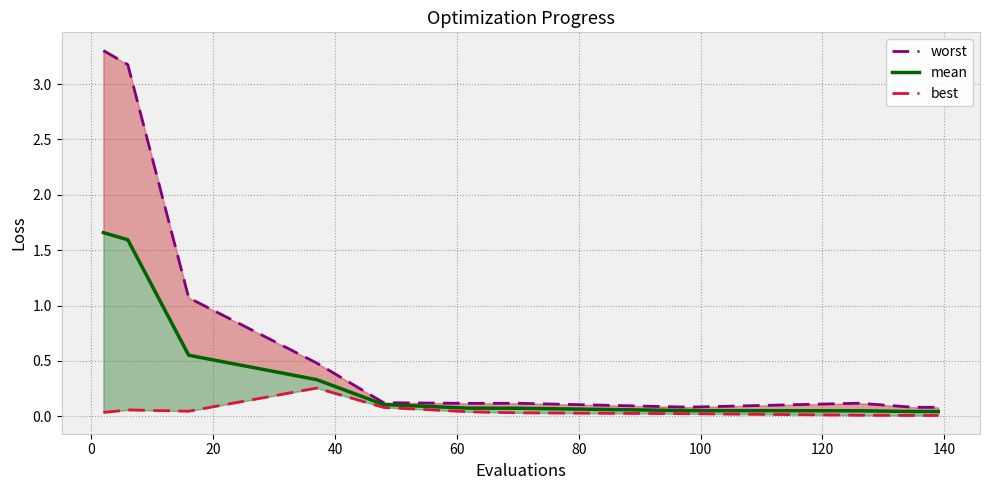

Reading right to left, extract all data points from this chart.

worst: 0.1	0.1	0.1	0.1	0.1	0.1	0.1	0.5	1.1	3.2	3.3
mean: 0.0	0.0	0.0	0.1	0.1	0.1	0.1	0.3	0.6	1.6	1.7
best: 0.0	0.0	0.0	0.0	0.0	0.0	0.1	0.3	0.0	0.1	0.0